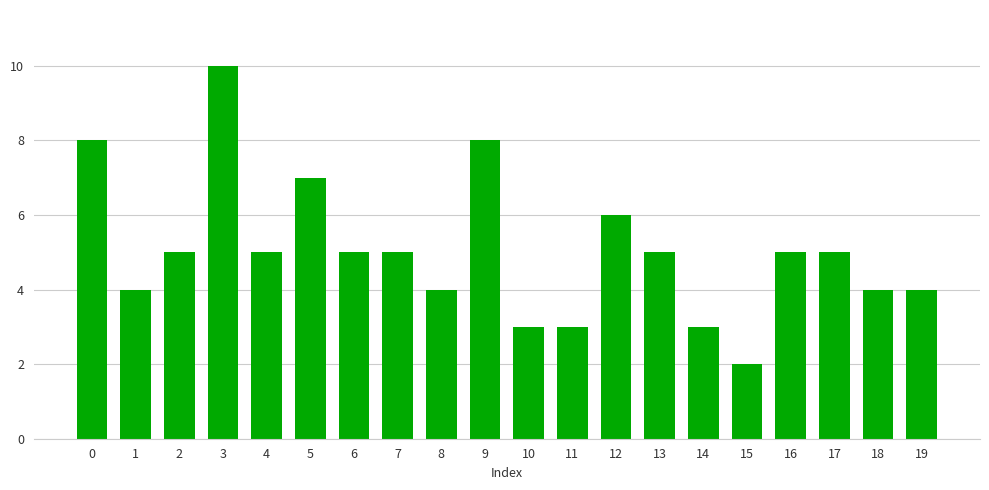

What is the value of the 19th bar from the left?

4